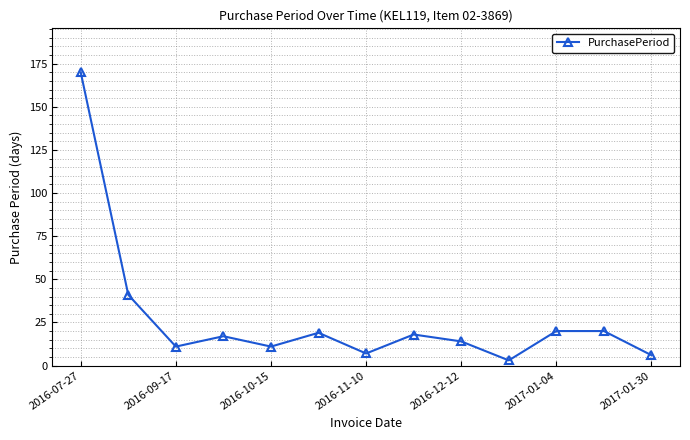

What is the maximum value shown in the chart?

170